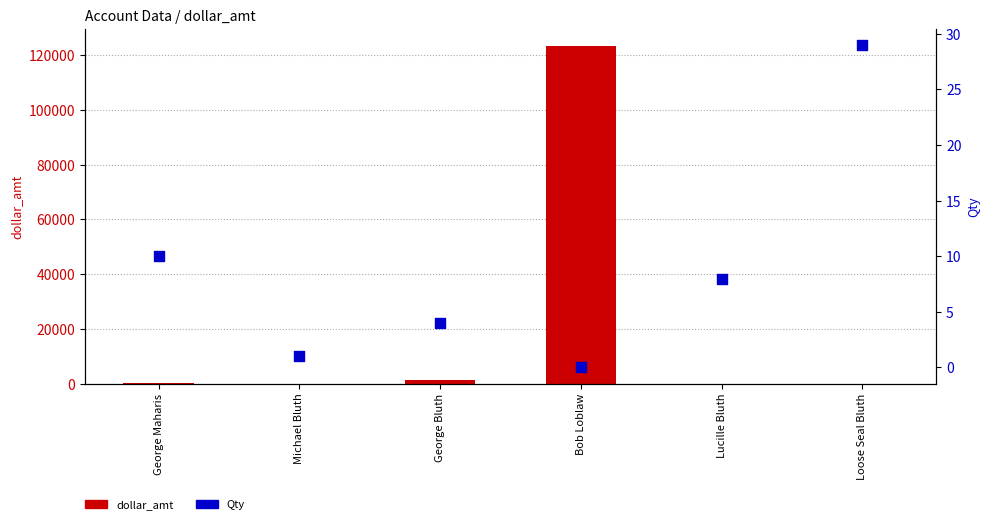

At how many categories does at least one series exceed 58825?

1